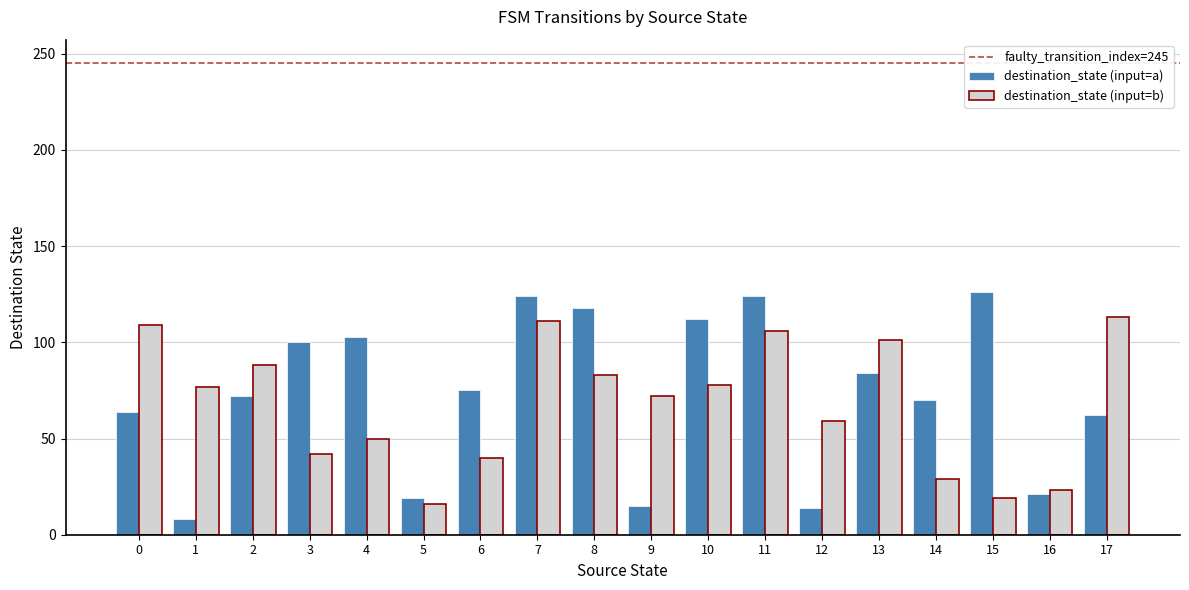

At how many categories does at least one series exceed 54?

16